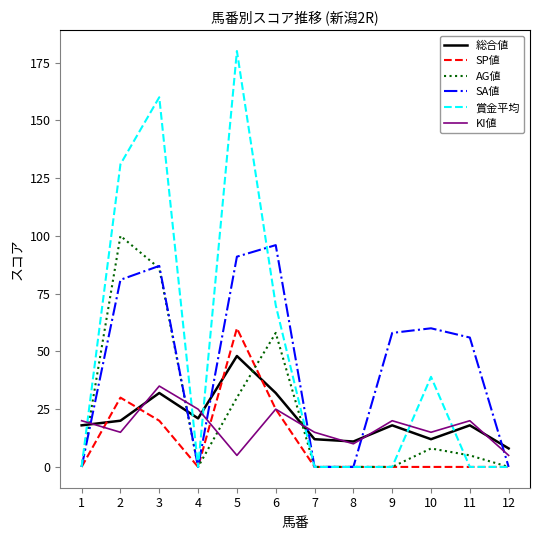

Reading right to left, what are all the values shown in this chart?

総合値: 12=8	11=18	10=12	9=18	8=11	7=12	6=32	5=48	4=21	3=32	2=20	1=18
SP値: 12=0	11=0	10=0	9=0	8=0	7=0	6=25	5=60	4=0	3=20	2=30	1=0
AG値: 12=0	11=5	10=8	9=0	8=0	7=0	6=58	5=30	4=0	3=86	2=100	1=0
SA値: 12=0	11=56	10=60	9=58	8=0	7=0	6=96	5=91	4=0	3=87	2=81	1=0
賞金平均: 12=0	11=0	10=39	9=0	8=0	7=0	6=70	5=180	4=0	3=160	2=131	1=0
KI値: 12=5	11=20	10=15	9=20	8=10	7=15	6=25	5=5	4=25	3=35	2=15	1=20